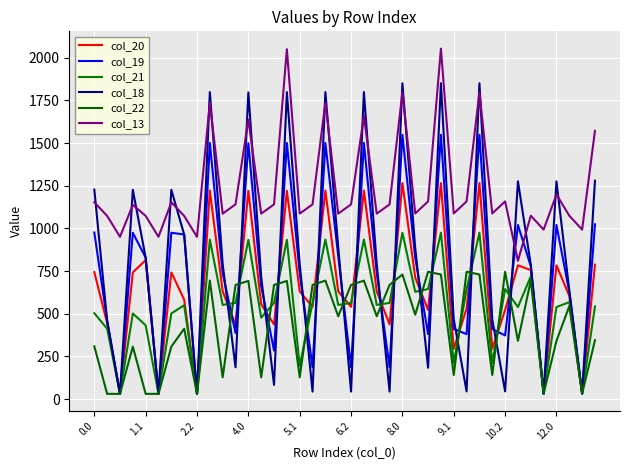

How many lines are shown in the chart?

6